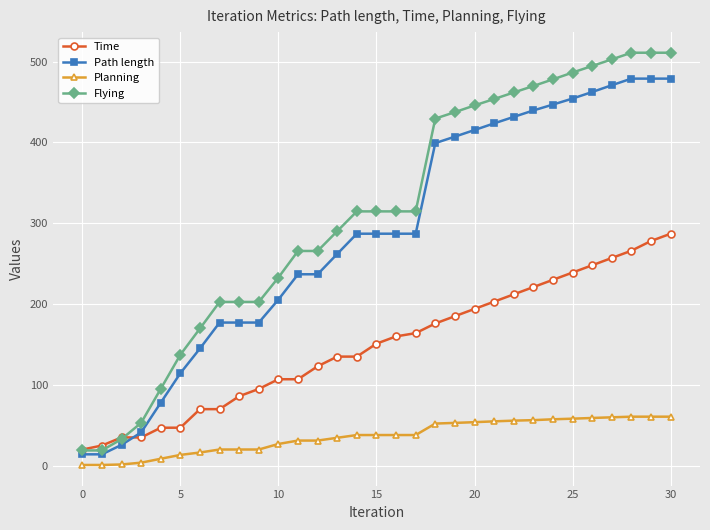

What is the maximum value for Path length?

478.9